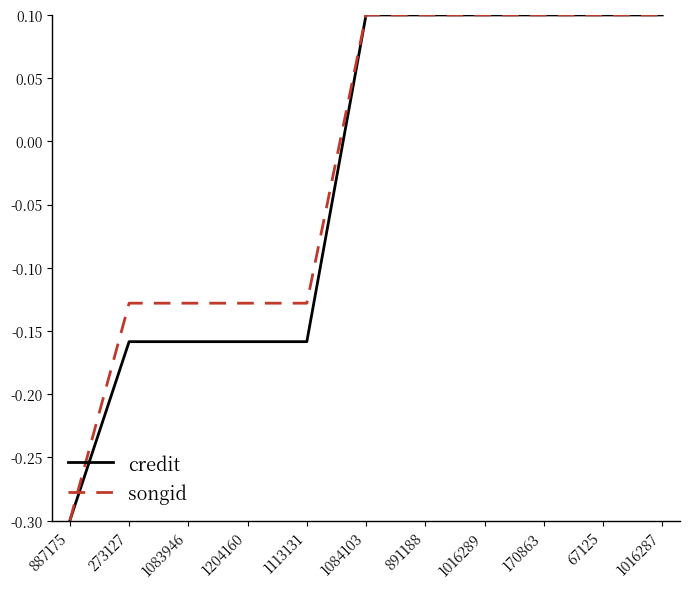

Which series changed the most between 1083946 and 67125?

credit